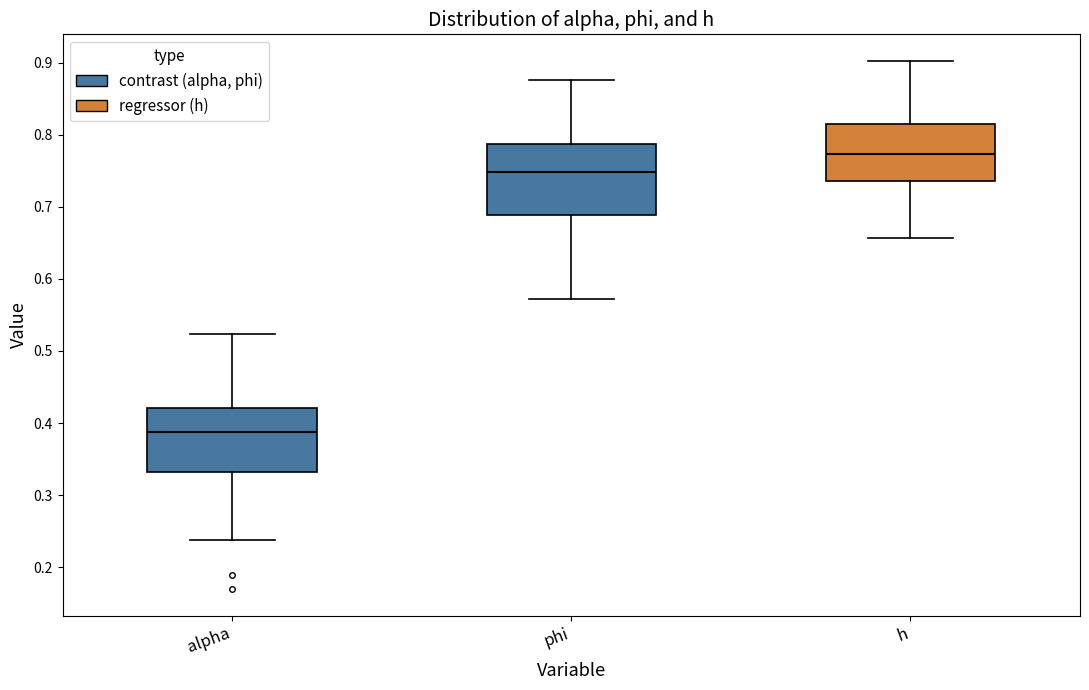

Which box has the lowest median line?

alpha